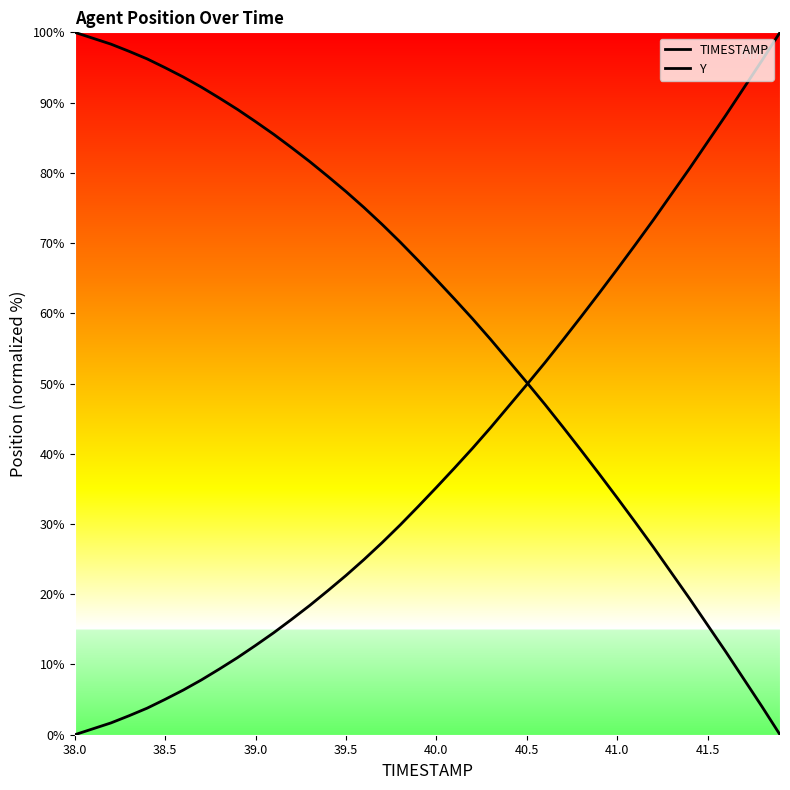

How many intersections are there between Y and TIMESTAMP?

1